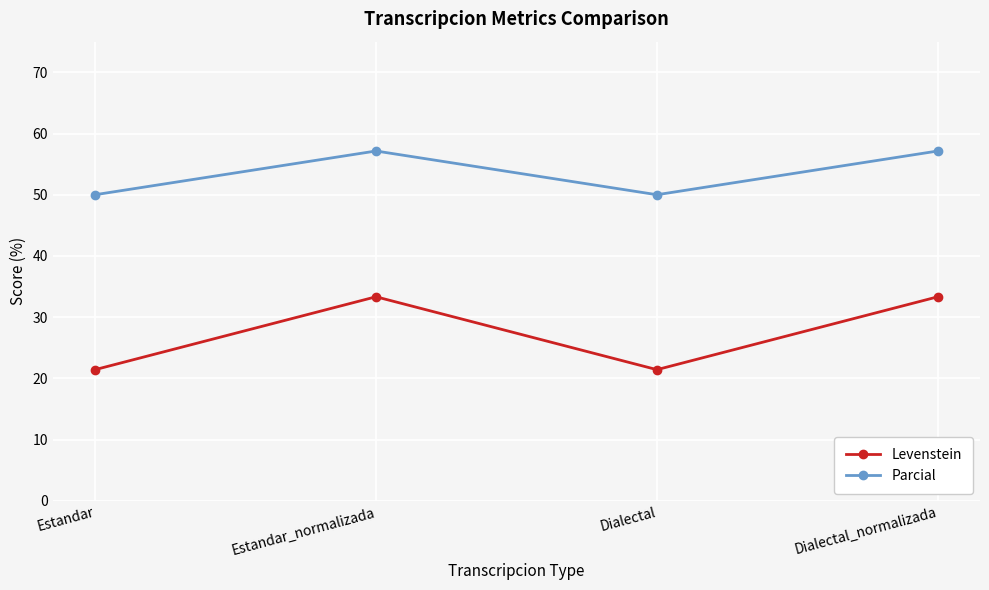

How many values in the Parcial series are below 57?

2